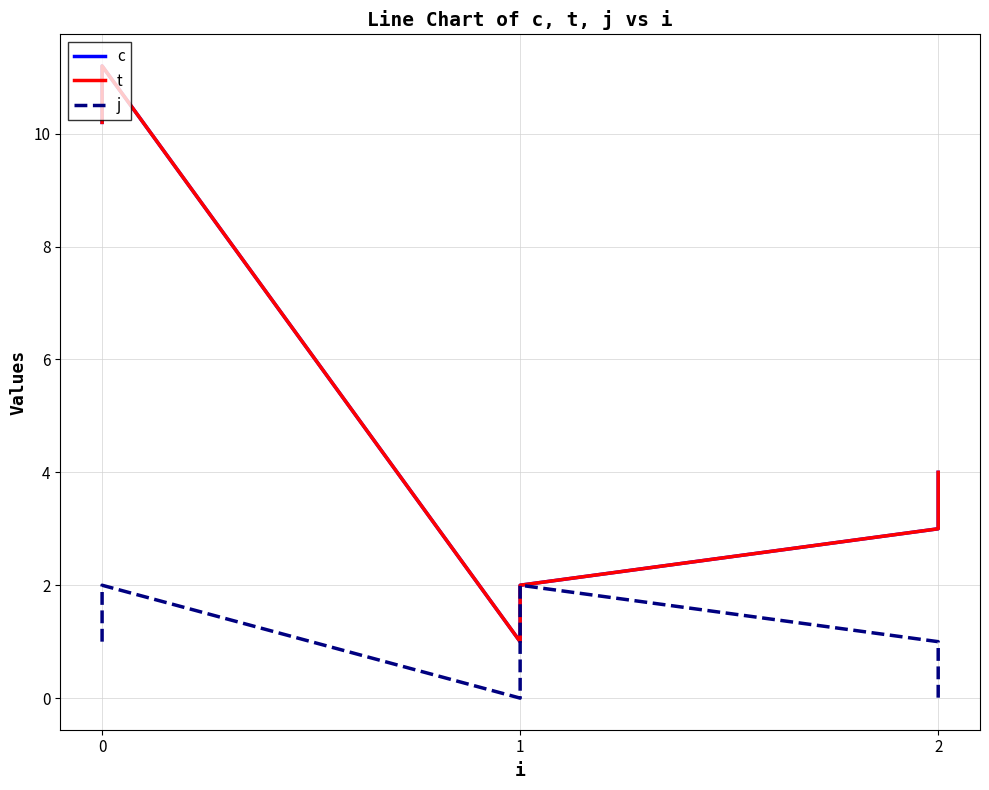

What is the sum of all t values?

31.4